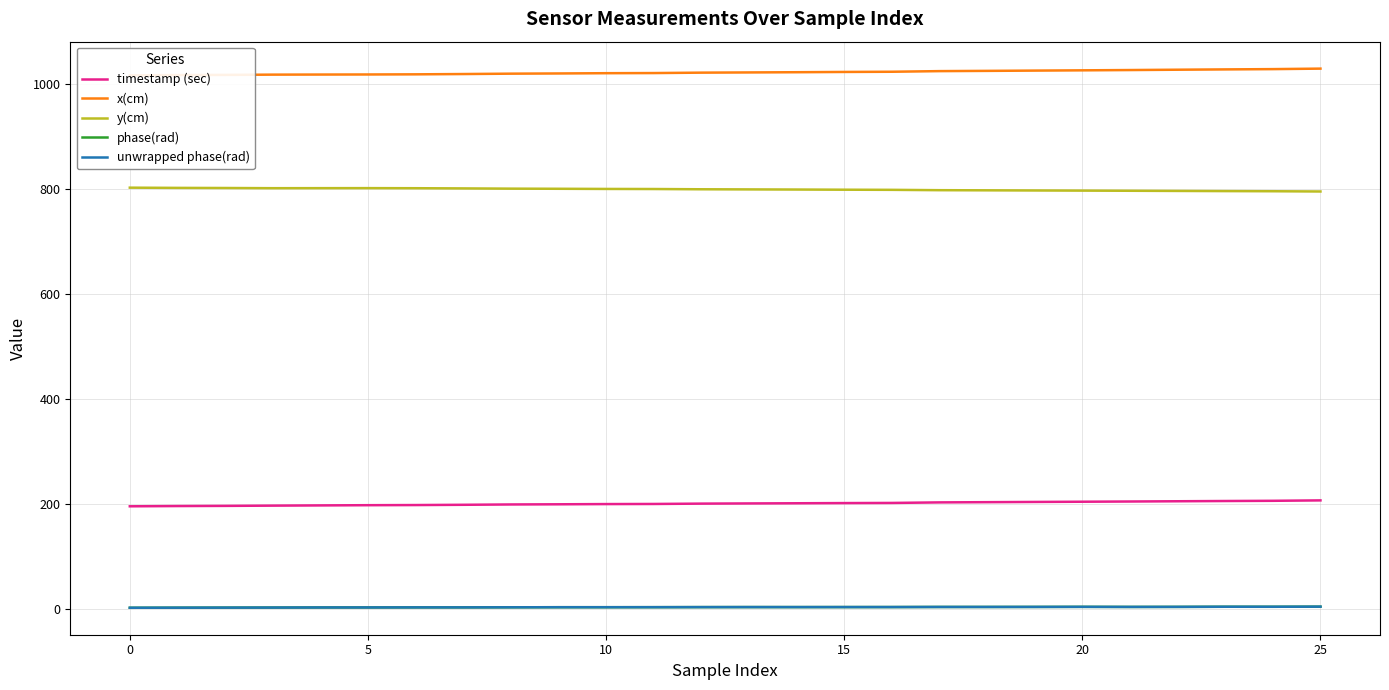

True or false: y(cm) and timestamp (sec) intersect in this chart.

False